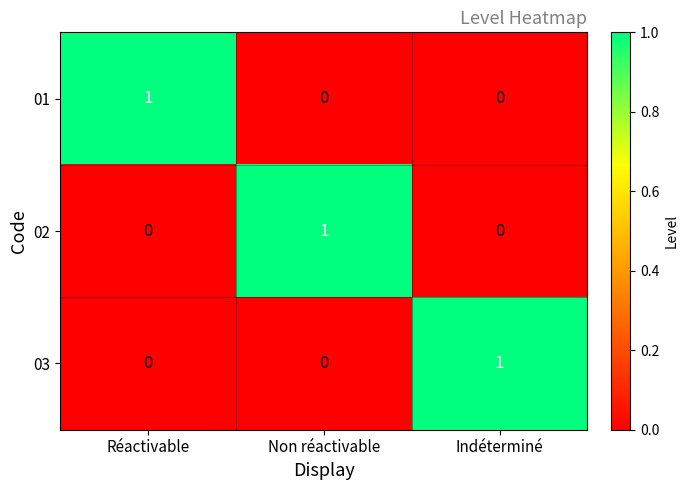

Count the number of data series in this chart.

3